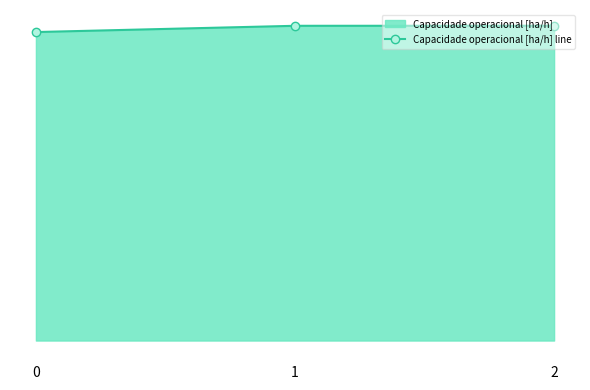

What is the ratio of the value at 1 to the value at 0?

1.0